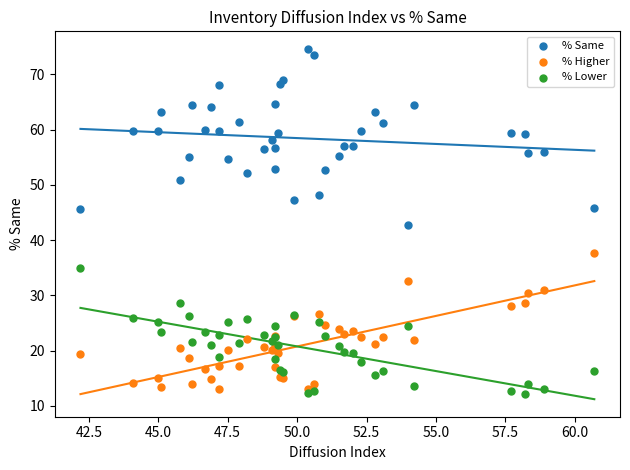

Which series has the largest Y range (max minus min)?

% Same